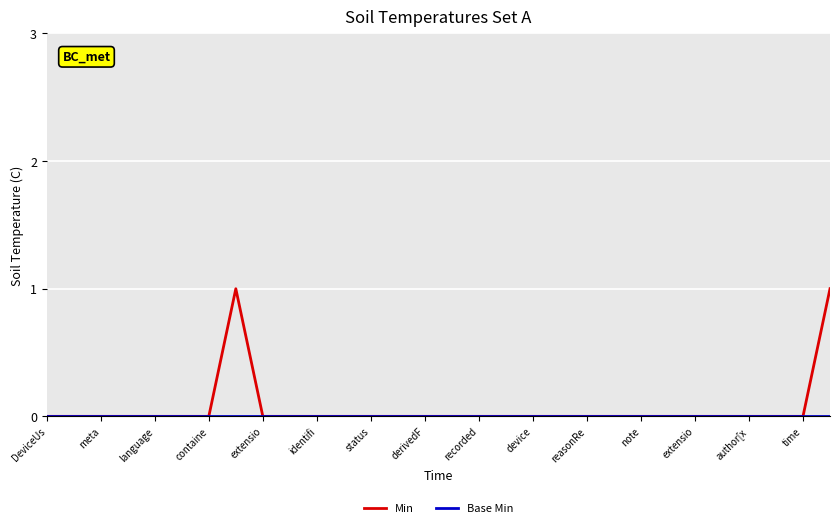

Which series has the largest range (max minus min)?

Min